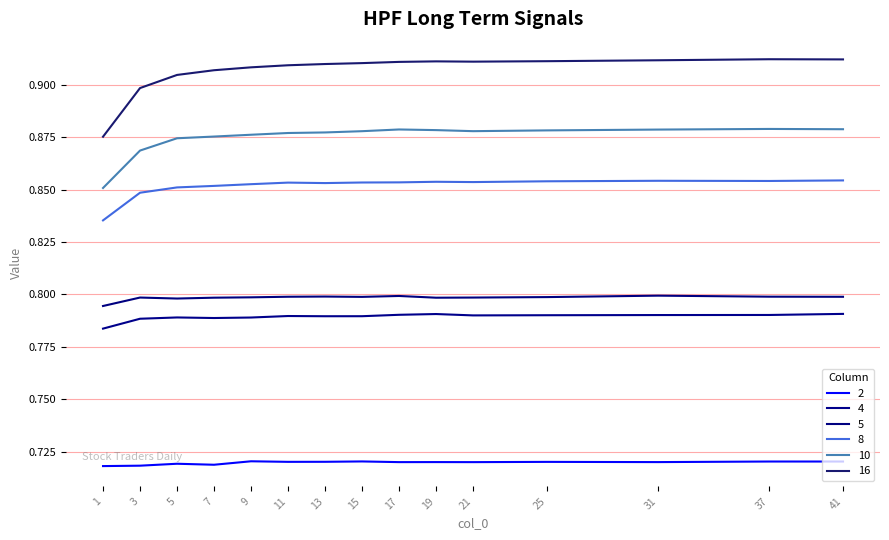

Reading left to right, list all the values displayed in this chart.

2: 0.7	0.7	0.7	0.7	0.7	0.7	0.7	0.7	0.7	0.7	0.7	0.7	0.7	0.7	0.7
4: 0.8	0.8	0.8	0.8	0.8	0.8	0.8	0.8	0.8	0.8	0.8	0.8	0.8	0.8	0.8
5: 0.8	0.8	0.8	0.8	0.8	0.8	0.8	0.8	0.8	0.8	0.8	0.8	0.8	0.8	0.8
8: 0.8	0.8	0.9	0.9	0.9	0.9	0.9	0.9	0.9	0.9	0.9	0.9	0.9	0.9	0.9
10: 0.9	0.9	0.9	0.9	0.9	0.9	0.9	0.9	0.9	0.9	0.9	0.9	0.9	0.9	0.9
16: 0.9	0.9	0.9	0.9	0.9	0.9	0.9	0.9	0.9	0.9	0.9	0.9	0.9	0.9	0.9